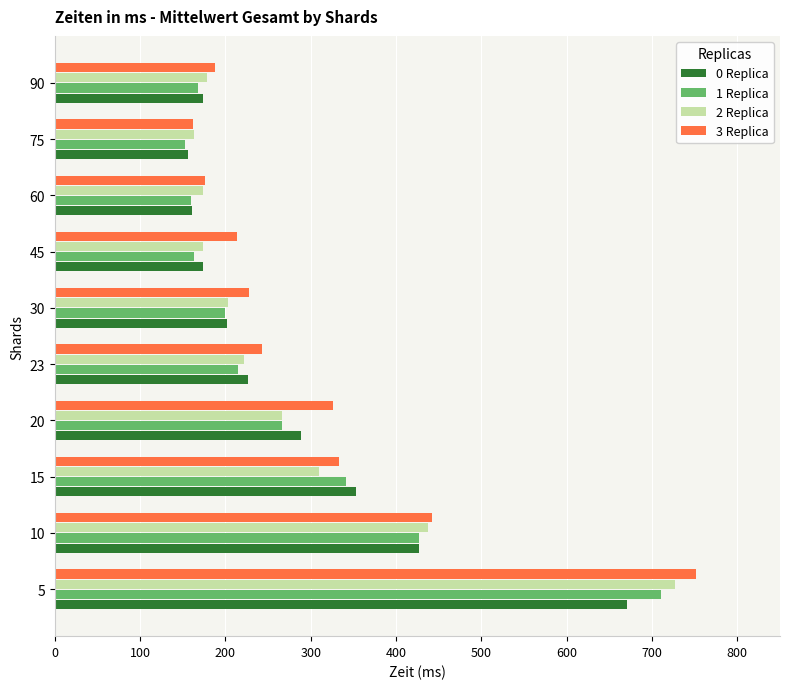

True or false: 0 Replica has a value of 288.9 at 20.

True